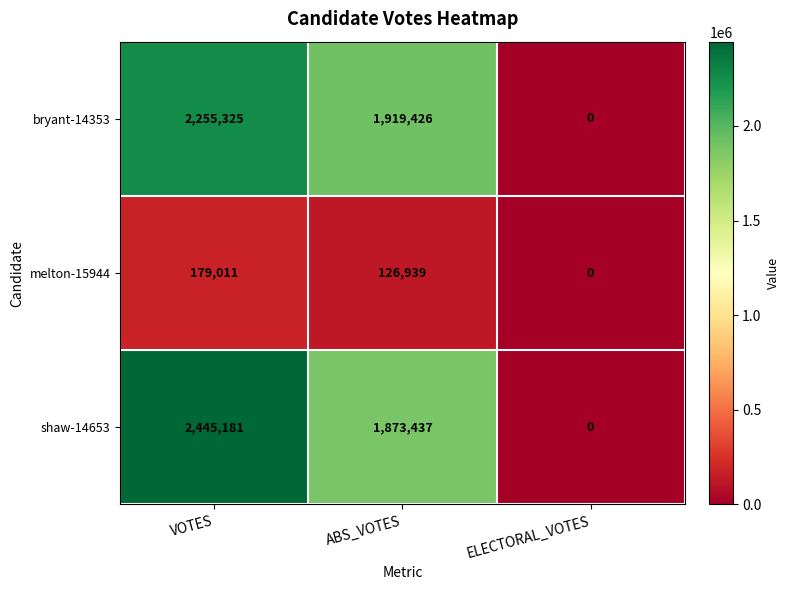

What is the approximate value of melton-15944 at ABS_VOTES?

126939